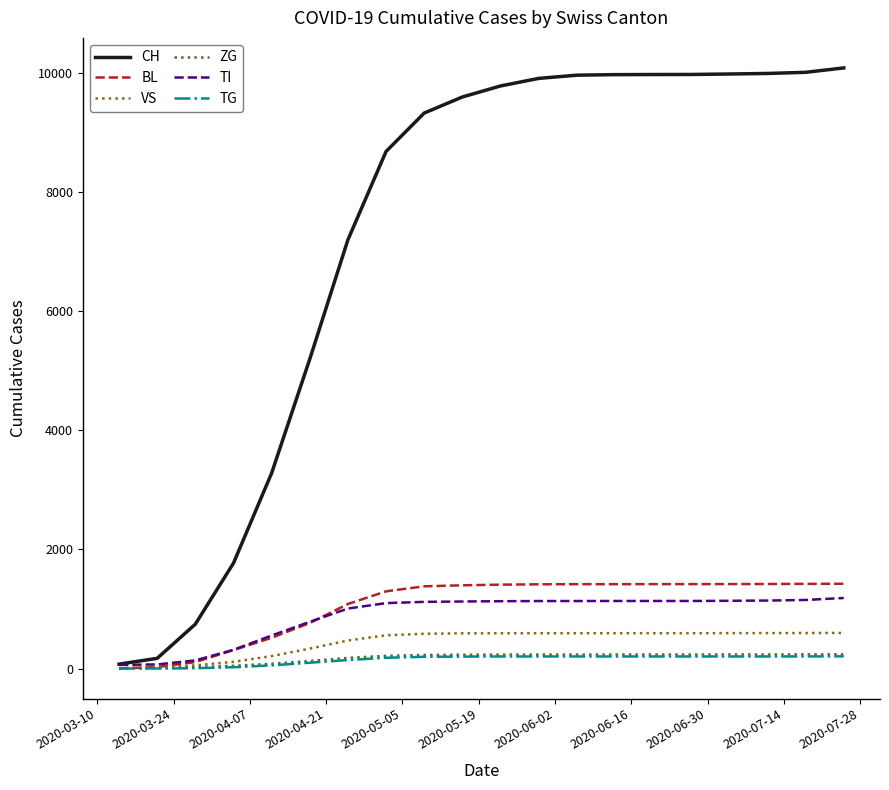

Which series has the largest range (max minus min)?

CH